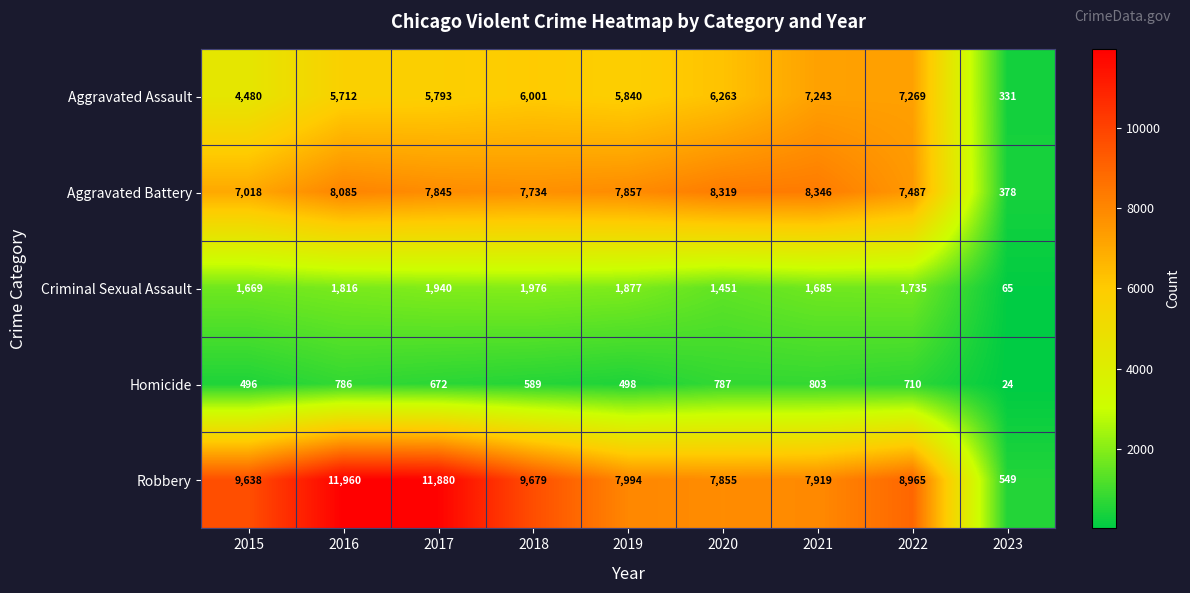

How many data points does each series have?

9